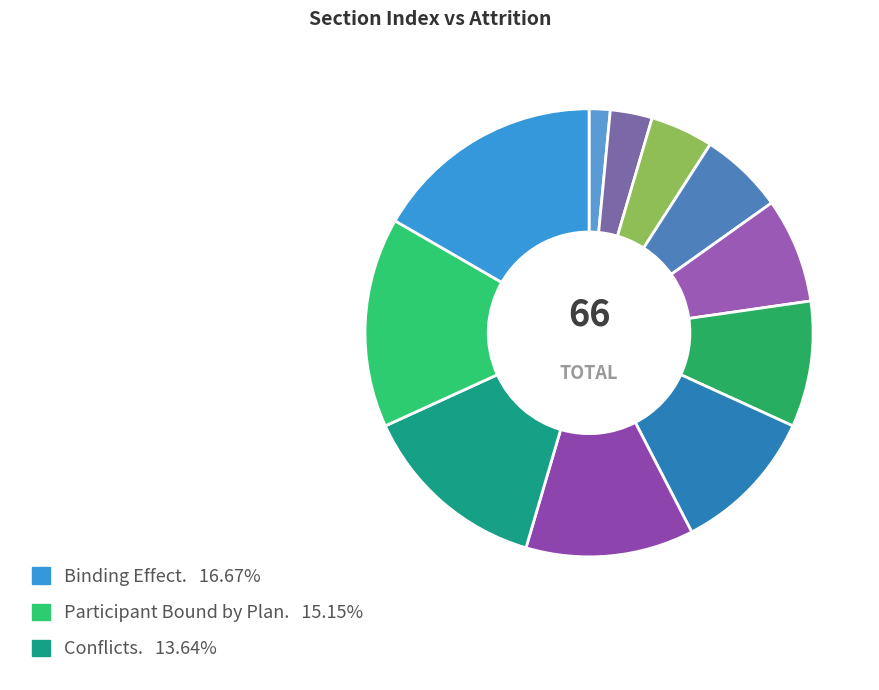

How many slices are in this pie chart?

11